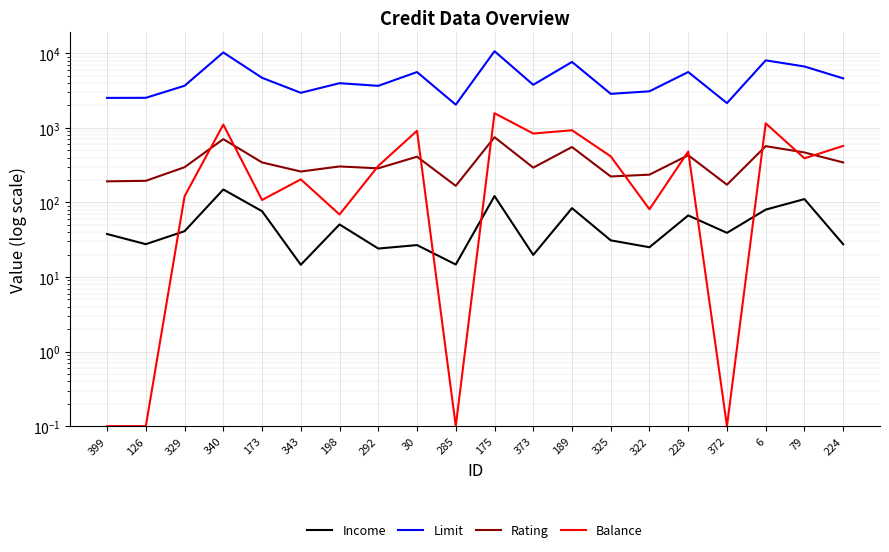

Where does the Income series first go above 39?

329